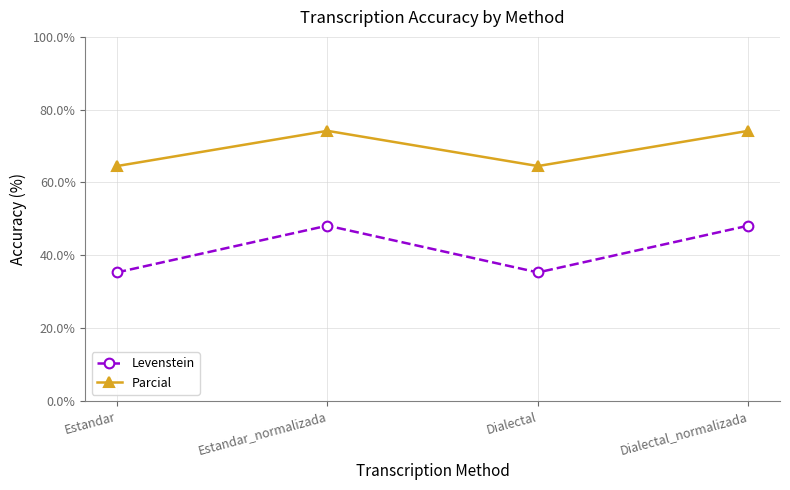

What is the difference between the highest and lowest values at Estandar?

29.2